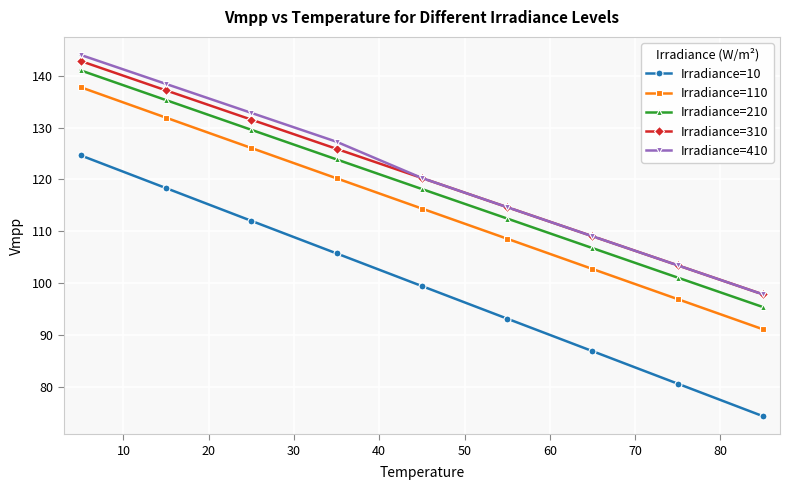

Reading right to left, extract all data points from this chart.

Irradiance=10: 74.3	80.6	86.9	93.1	99.4	105.7	112.0	118.3	124.6
Irradiance=110: 91.1	96.9	102.7	108.6	114.4	120.2	126.1	131.9	137.8
Irradiance=210: 95.4	101.1	106.7	112.5	118.1	123.9	129.6	135.3	141.0
Irradiance=310: 97.8	103.4	109.0	114.6	120.3	125.9	131.5	137.2	142.8
Irradiance=410: 97.8	103.4	109.0	114.6	120.3	127.3	132.8	138.4	144.0